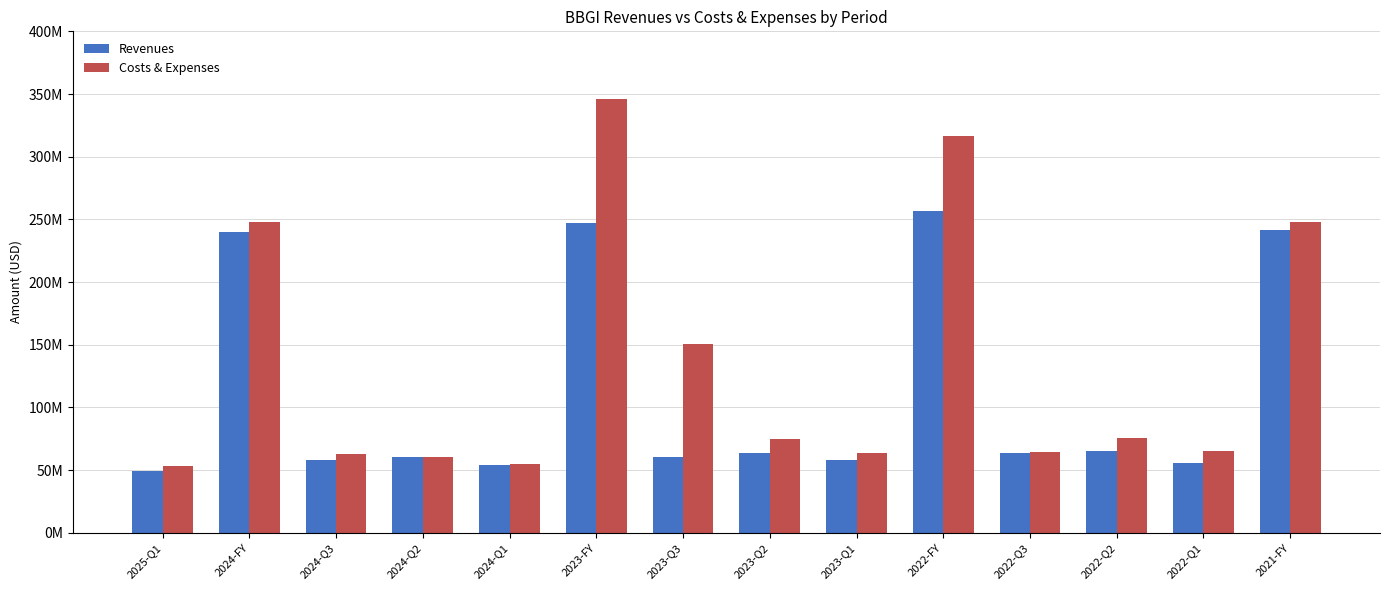

What are all the series names shown in the legend?

Revenues, Costs & Expenses